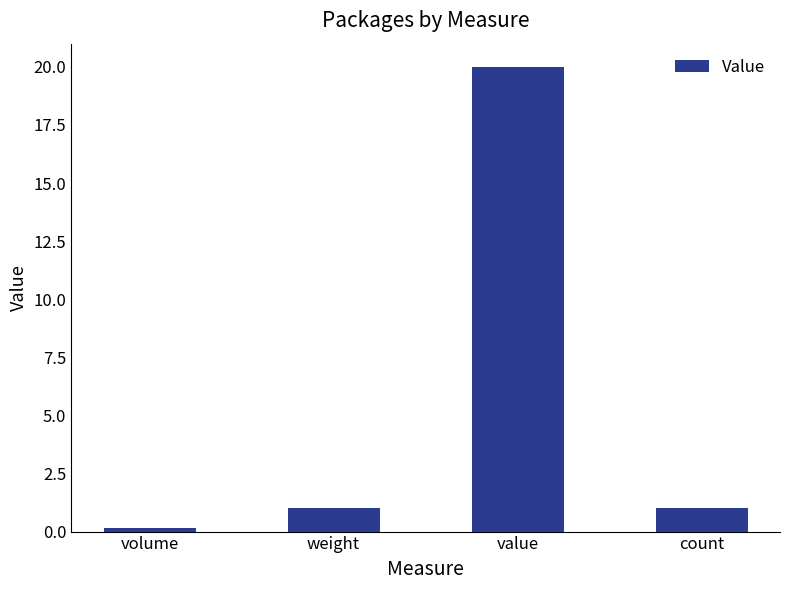

Which category has the lowest value across all series?

volume